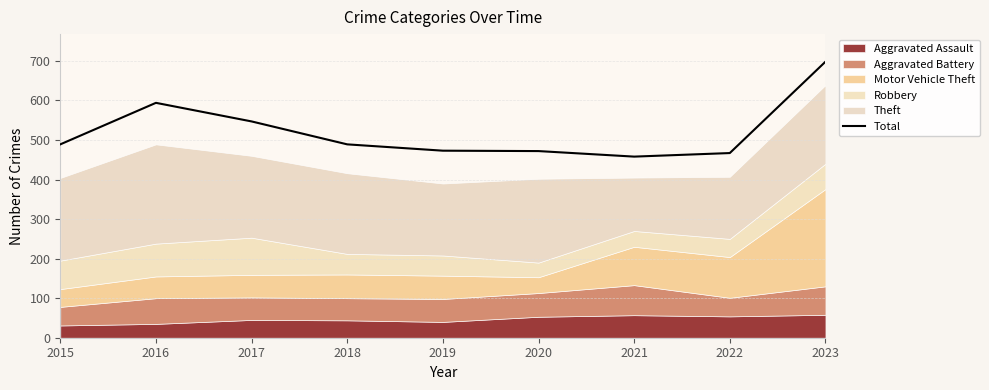

Which category has the lowest value across all series?

2021